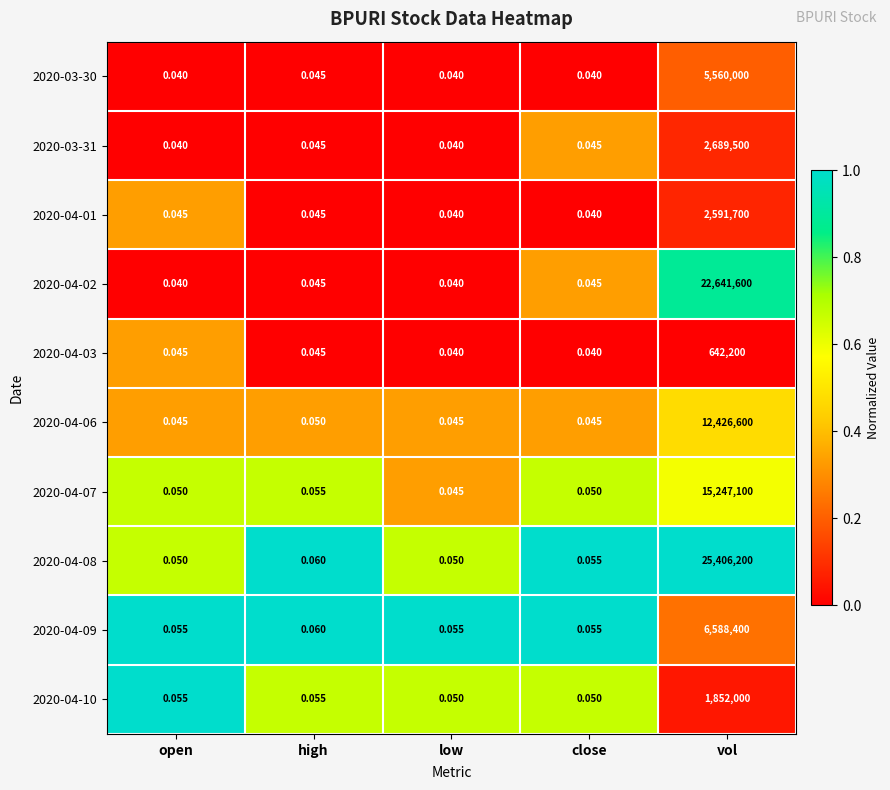

Which category has the highest value across all series?

vol